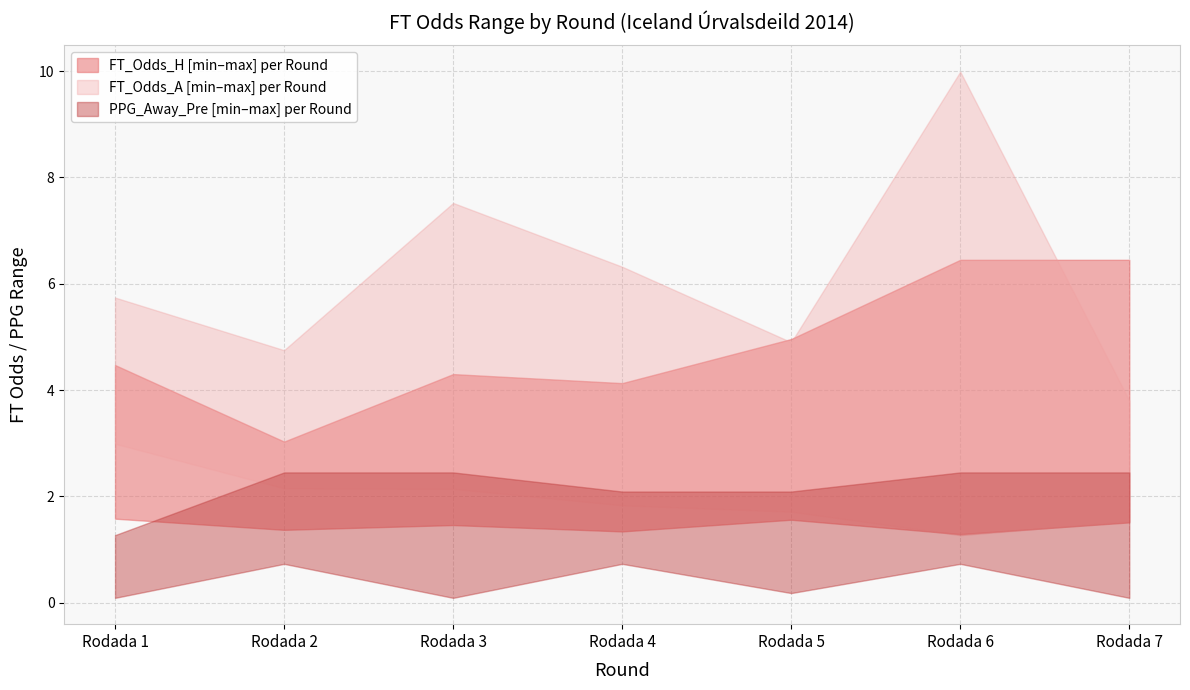

What is the total value across all series at Rodada 3?

18.0